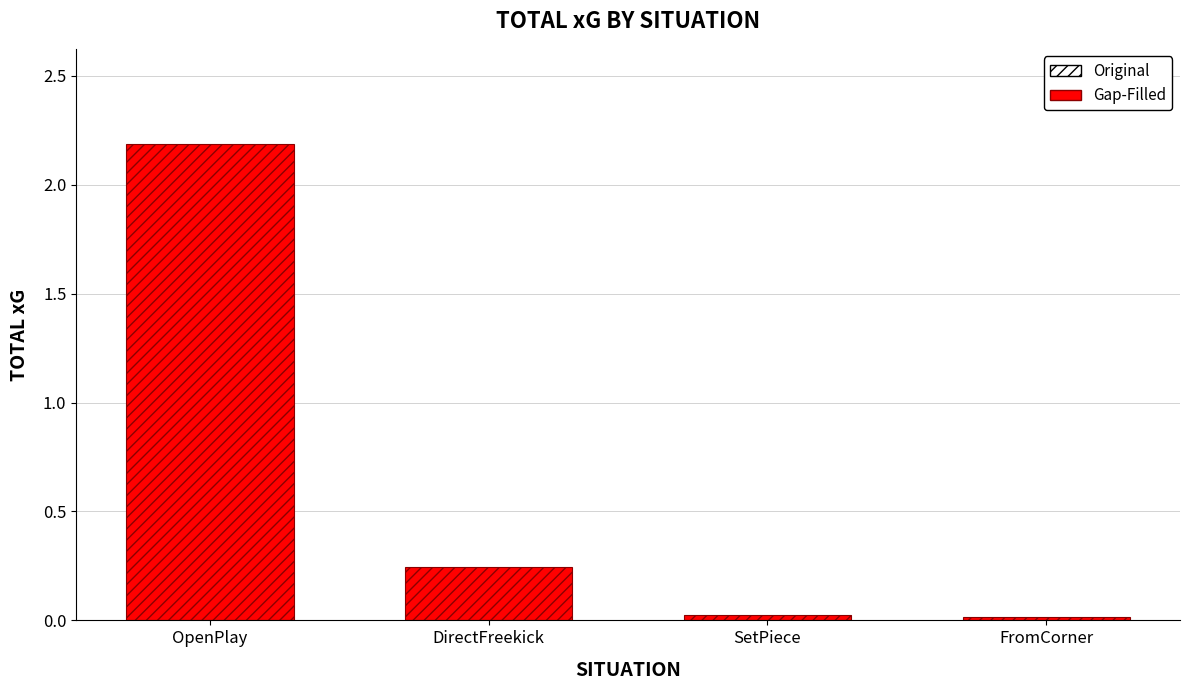

At which category does the chart reach its peak across all series?

OpenPlay